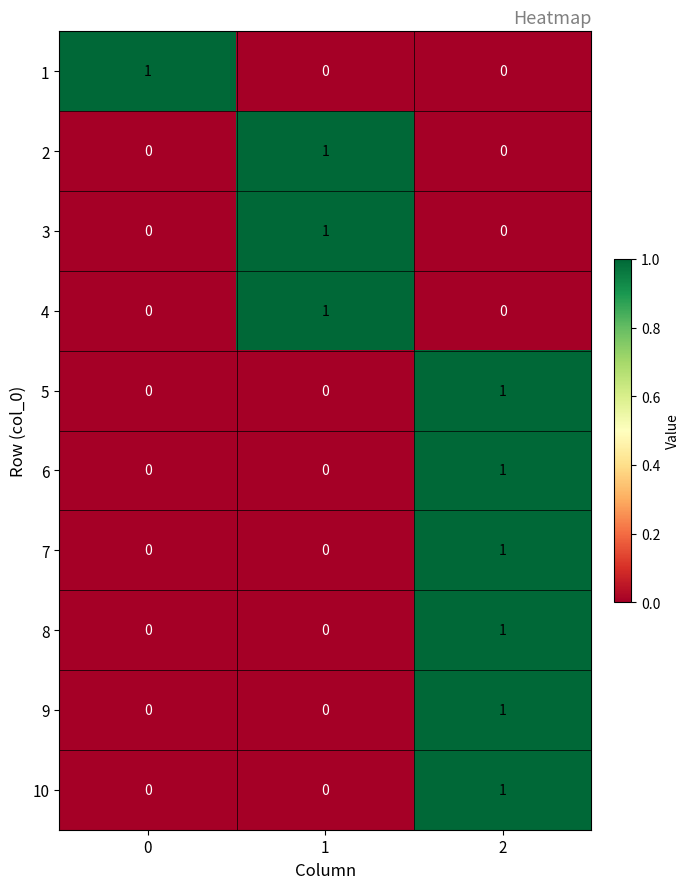

At which category is the sum across all series the highest?

2